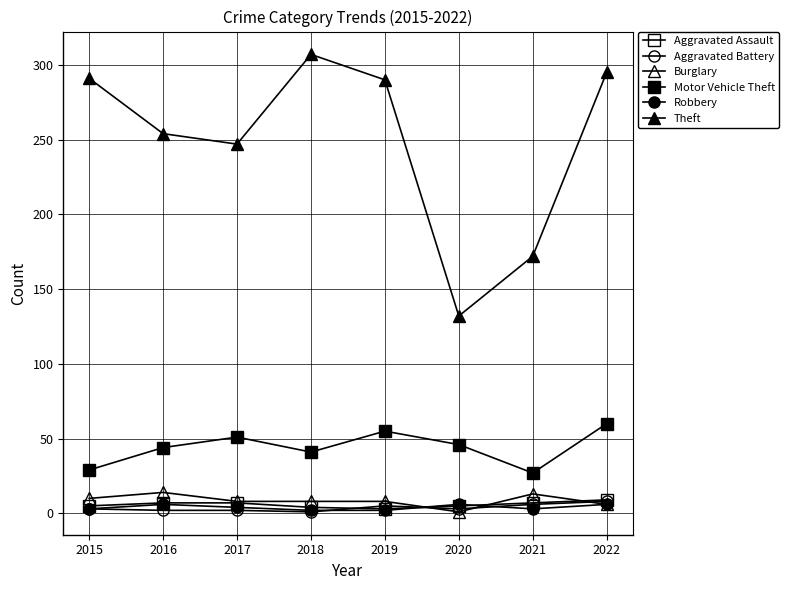

How many lines are shown in the chart?

6